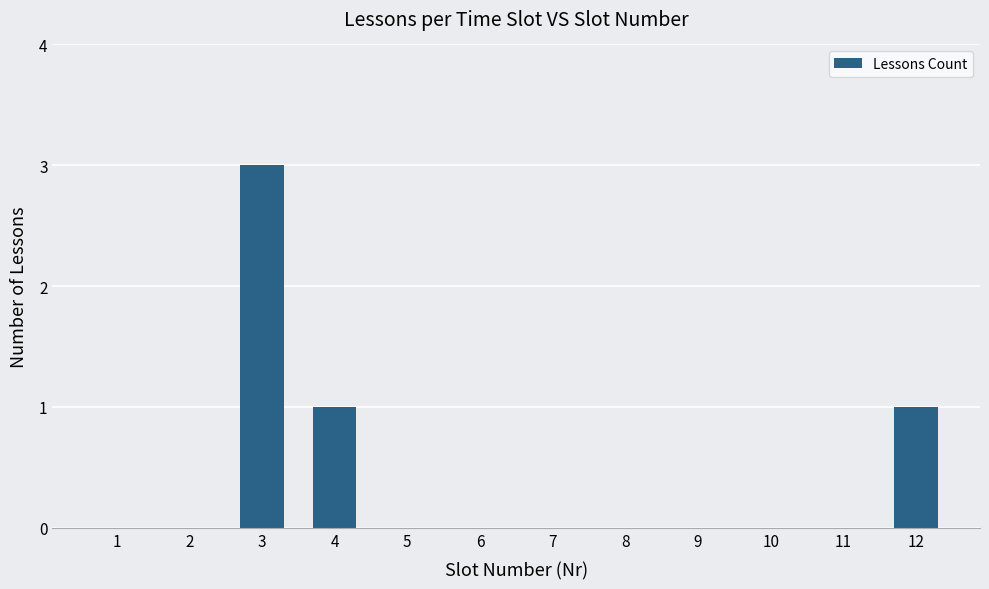

What is the sum of all values?

5